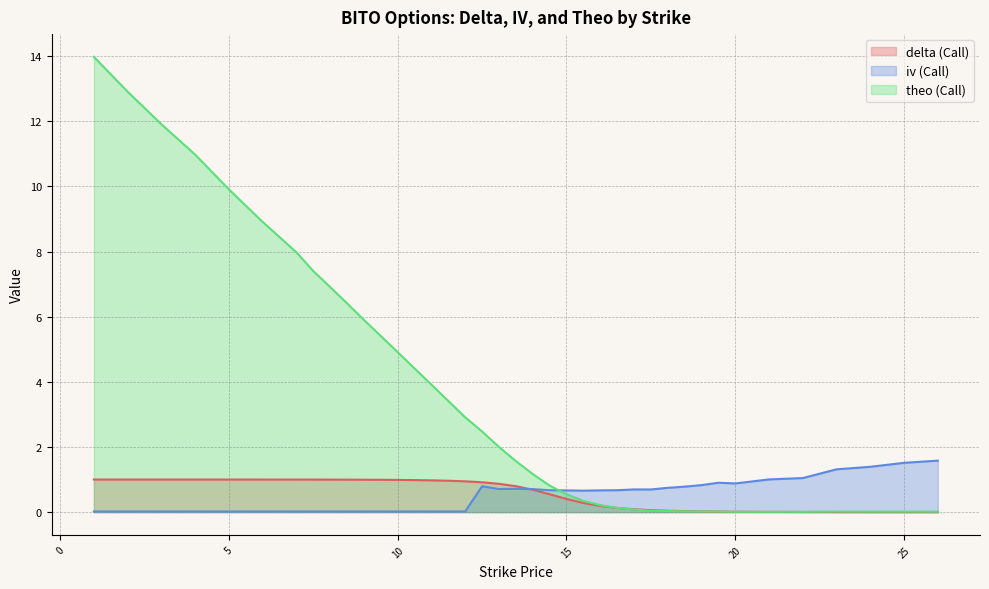

What is the highest value of the iv (Call) series?

1.6